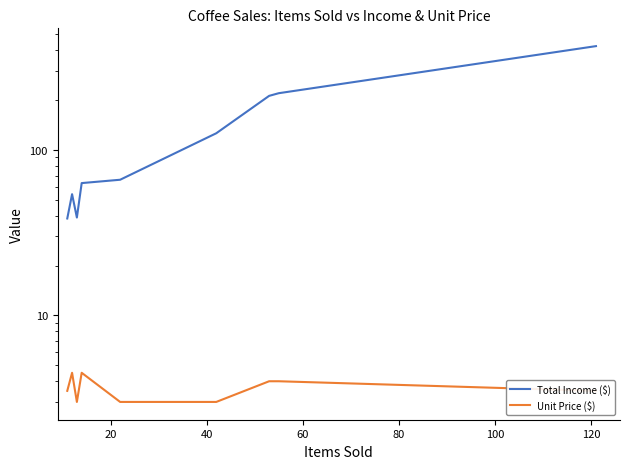

True or false: Total Income ($) and Unit Price ($) cross at least once.

False